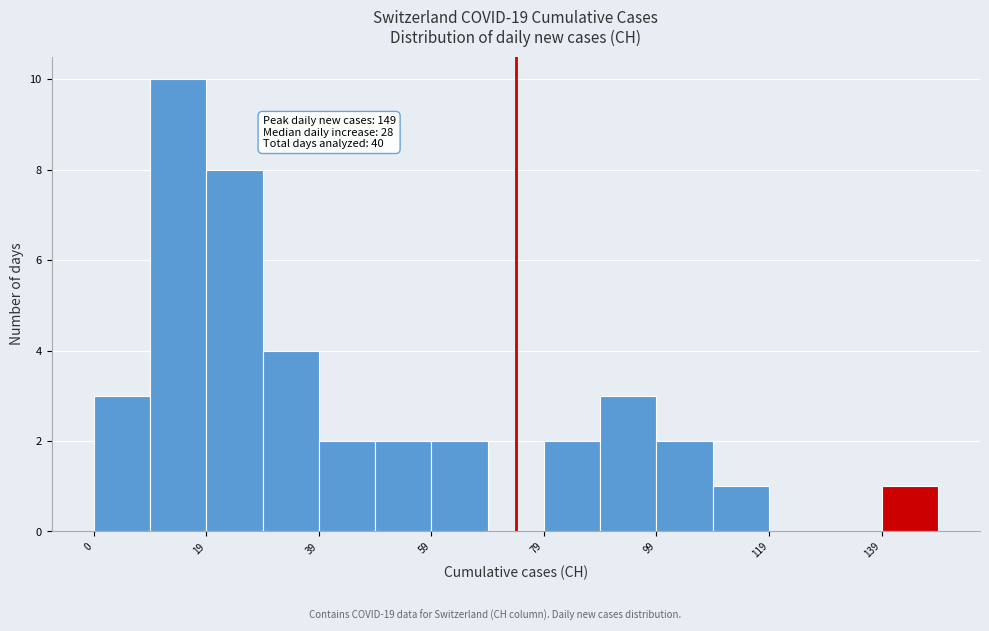

Over which range of the x-axis is the bar tallest?

10 to 20